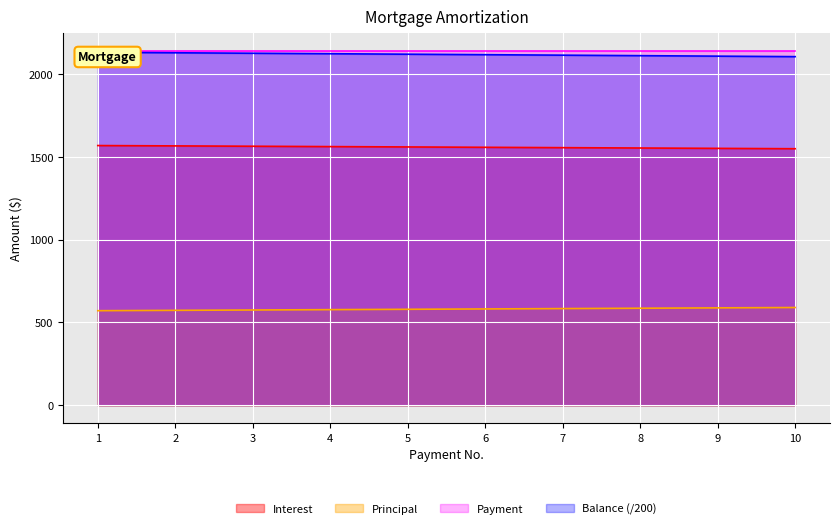

At which category does the chart reach its minimum across all series?

1